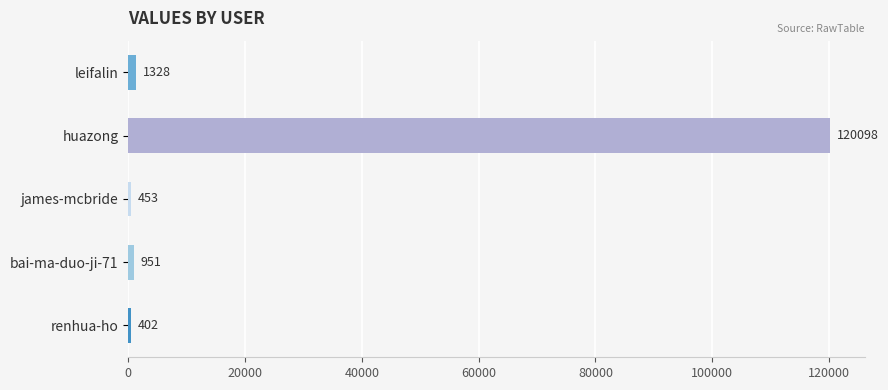

How many distinct data groups are displayed?

1